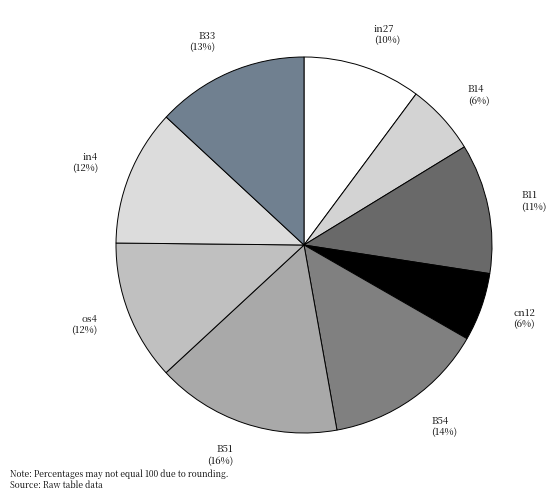

True or false: in4 accounts for 26% of the total.

False